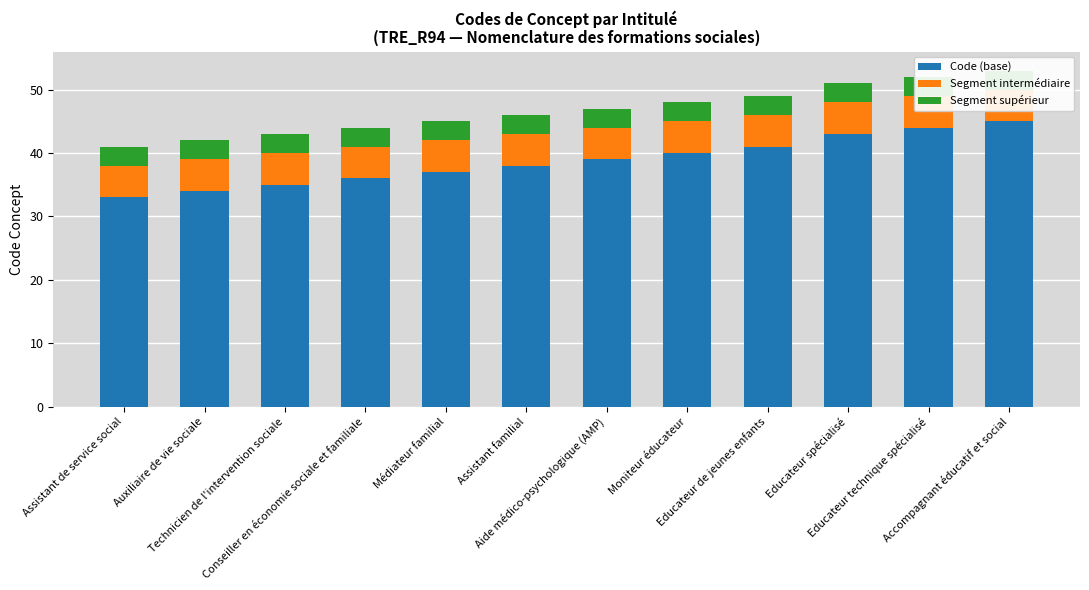

What position from the left is Moniteur éducateur?

8